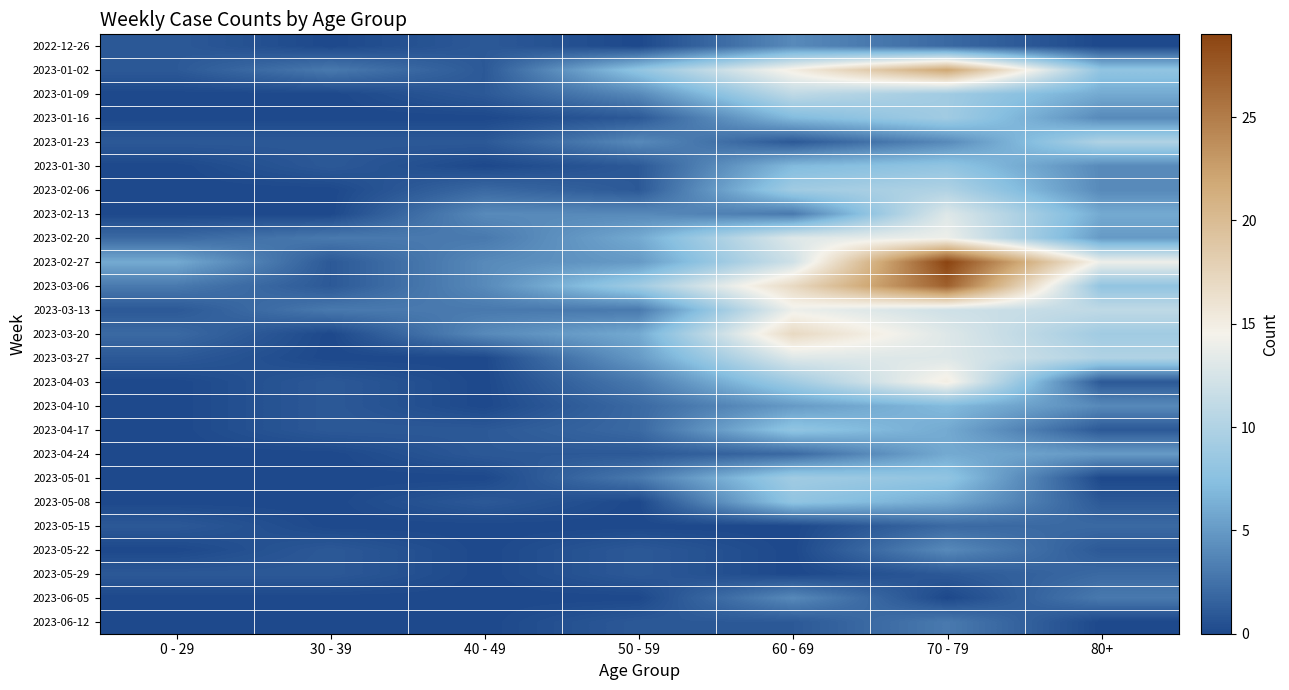

Between 0 - 29 and 30 - 39, which series saw the biggest shift?

2023-02-27